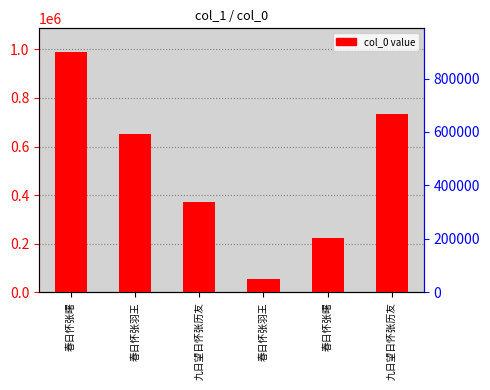

What is the maximum value shown in the chart?

987829